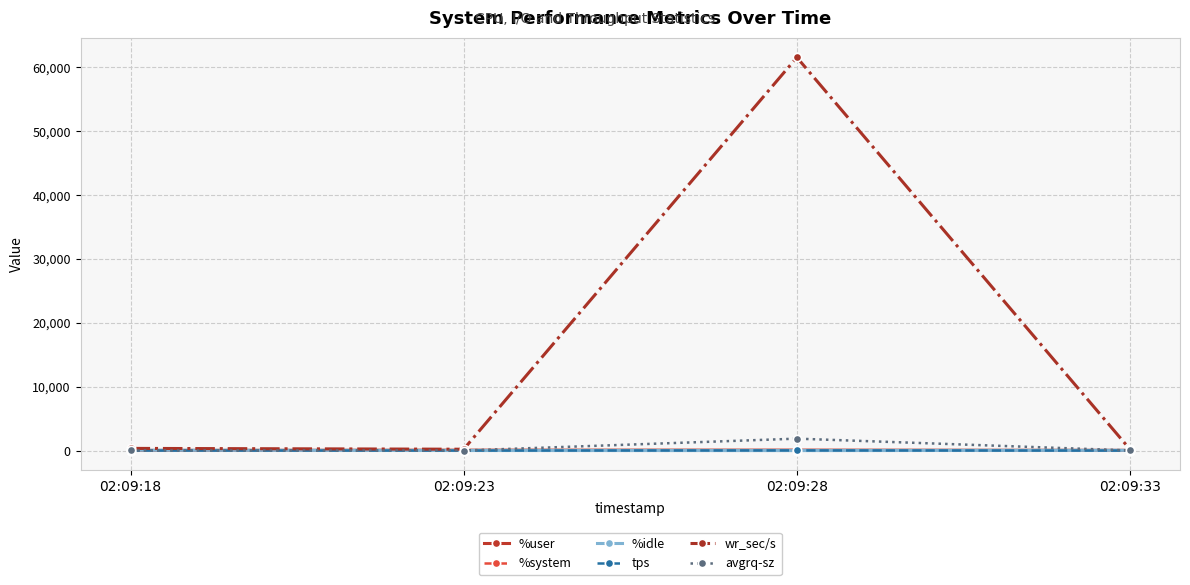

Which series has the largest range (max minus min)?

wr_sec/s